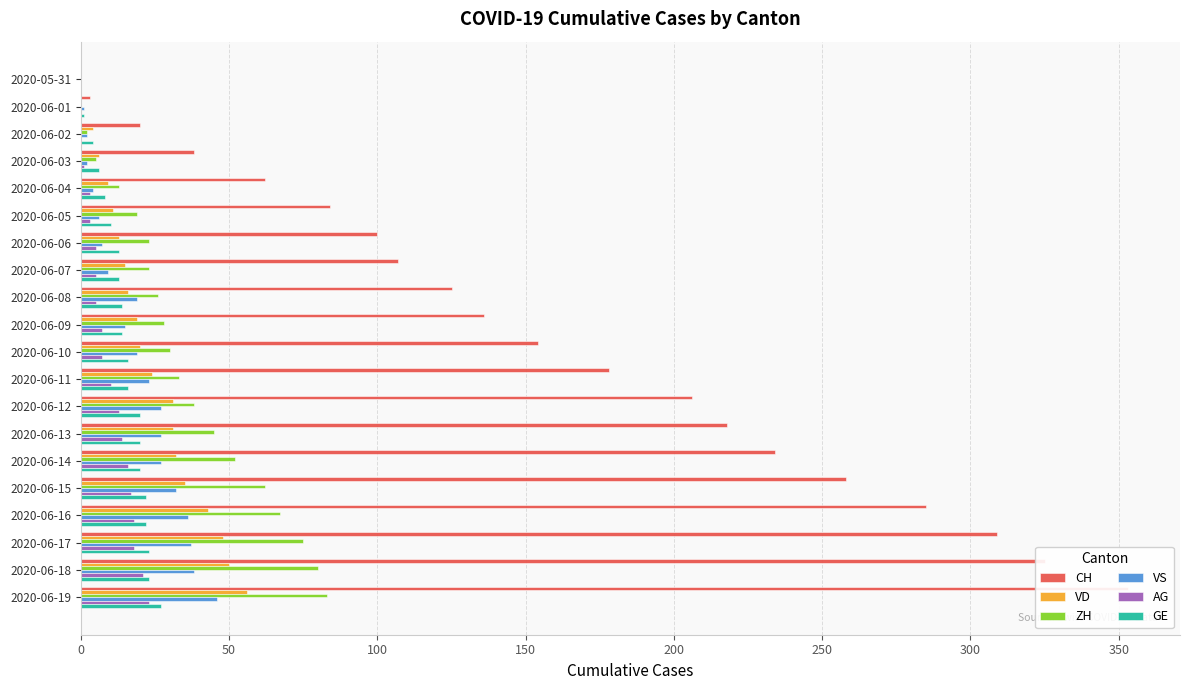

Reading left to right, list all the values displayed in this chart.

CH: 0	3	20	38	62	84	100	107	125	136	154	178	206	218	234	258	285	309	325	353
VD: 0	0	4	6	9	11	13	15	16	19	20	24	31	31	32	35	43	48	50	56
ZH: 0	0	2	5	13	19	23	23	26	28	30	33	38	45	52	62	67	75	80	83
VS: 0	1	2	2	4	6	7	9	19	15	19	23	27	27	27	32	36	37	38	46
AG: 0	0	0	1	3	3	5	5	5	7	7	10	13	14	16	17	18	18	21	23
GE: 0	1	4	6	8	10	13	13	14	14	16	16	20	20	20	22	22	23	23	27